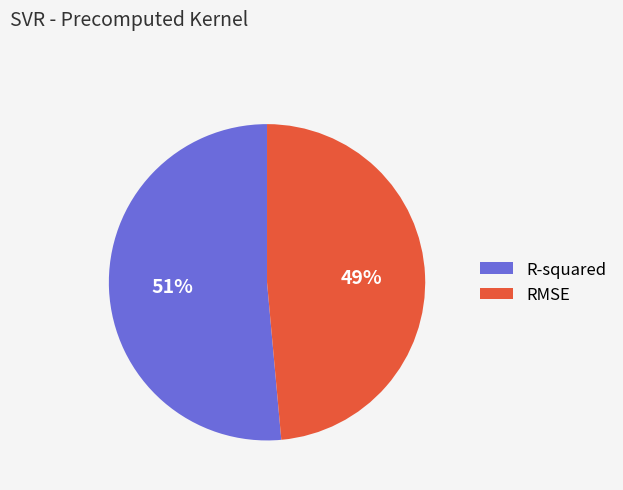

What percentage is the R-squared slice, to the nearest percent?

51%